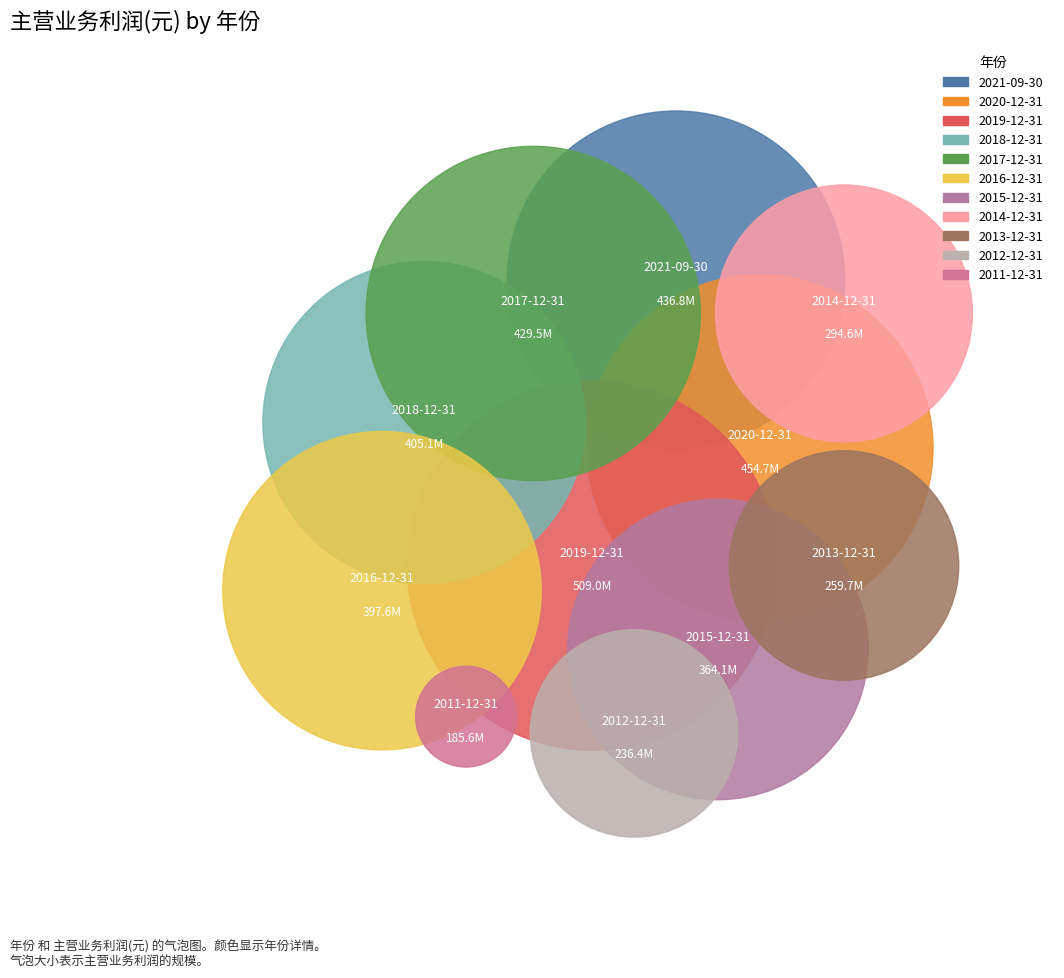

What percentage is the 2018-12-31 slice, to the nearest percent?

10%